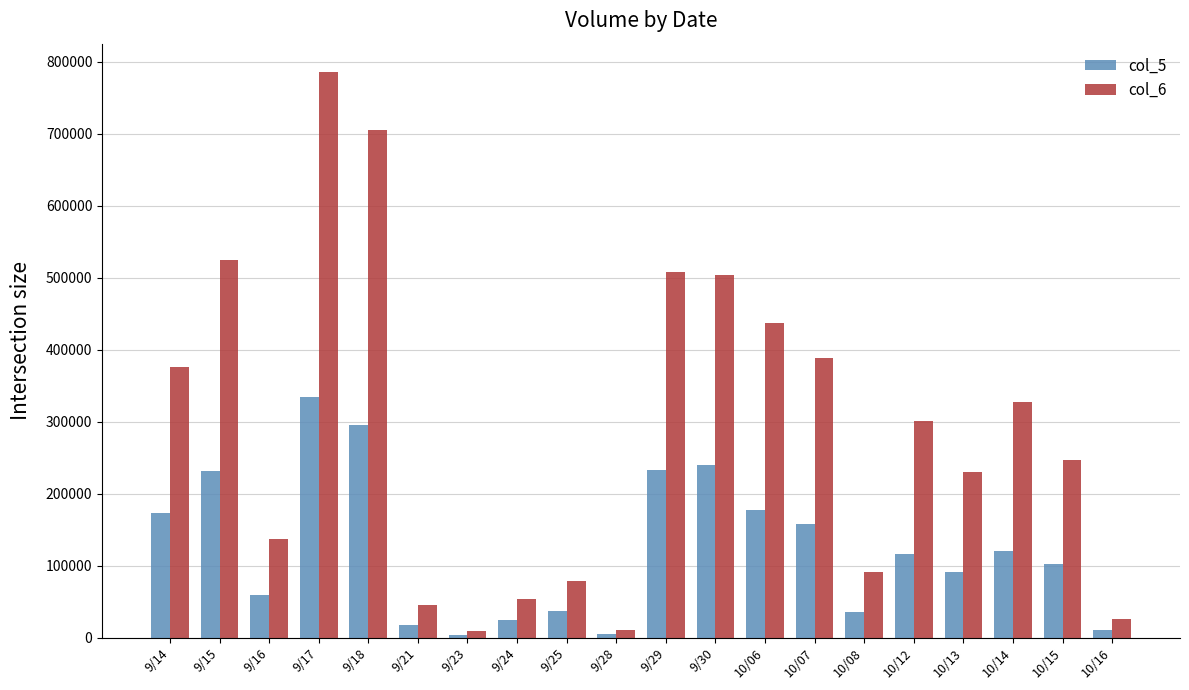

How many groups of bars are there?

20